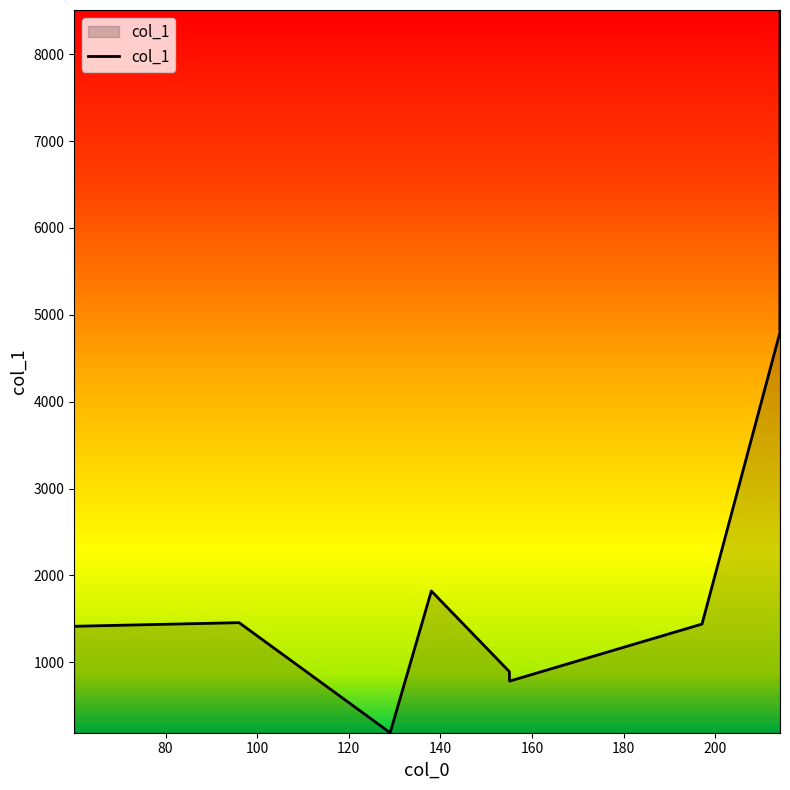

What is the difference between the maximum and minimum values?

8320.6